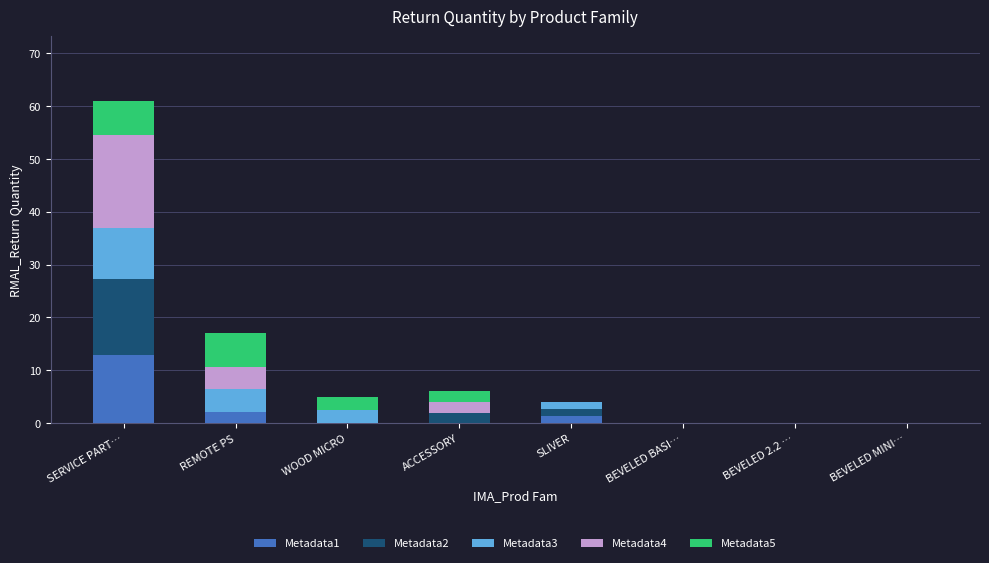

At which category is the sum across all series the highest?

SERVICE PART…